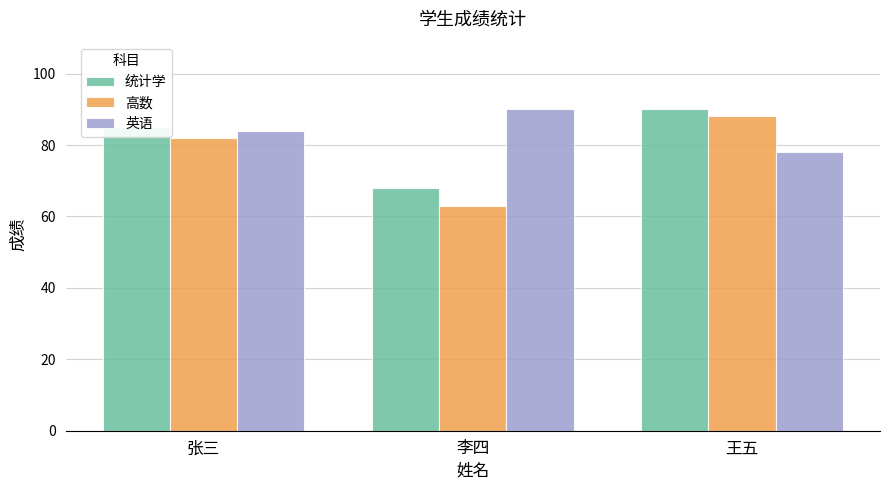

Which series has the largest total across all categories?

英语